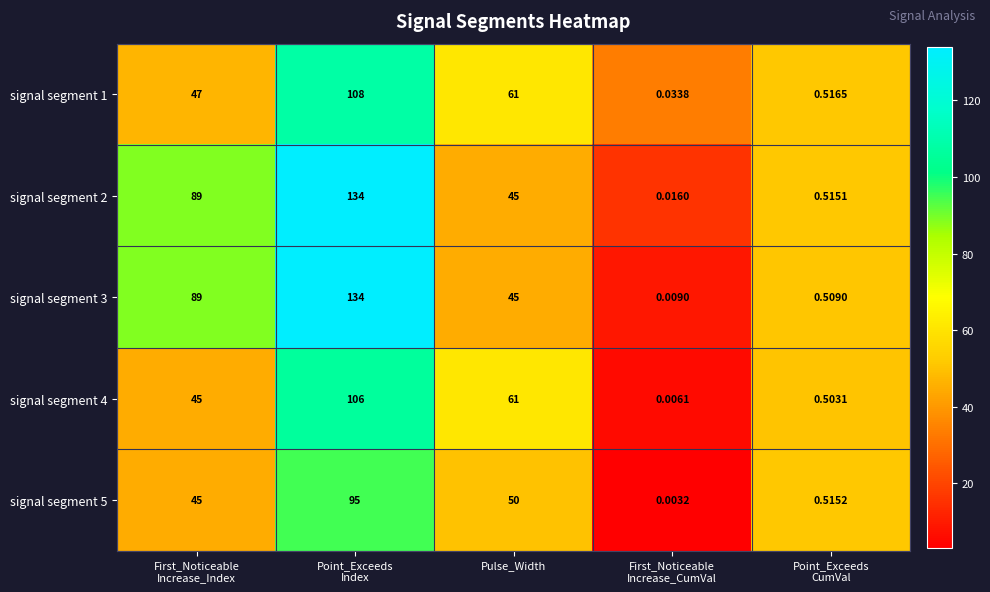

How many distinct data groups are displayed?

5